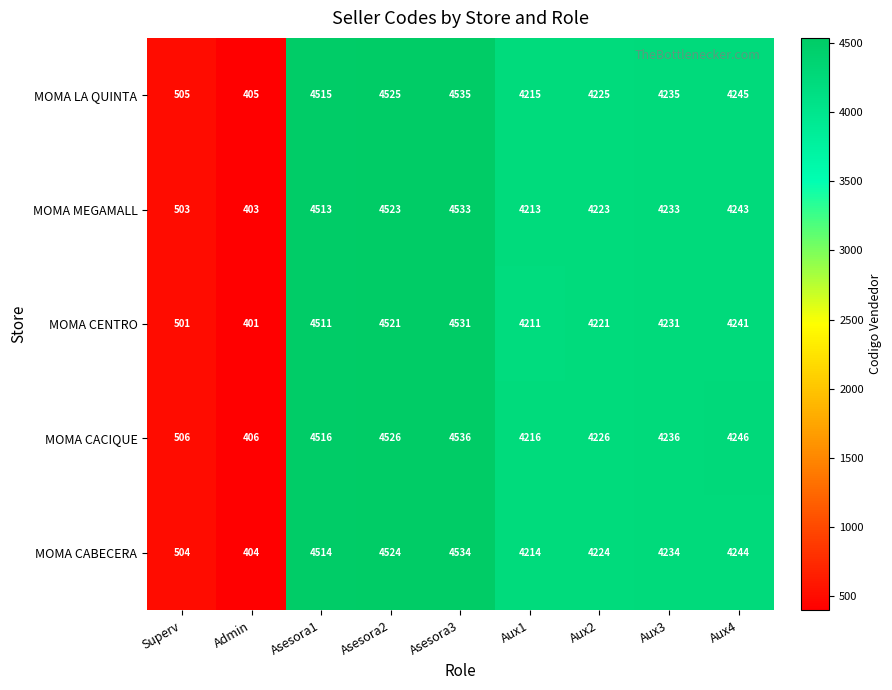

Is it true that MOMA LA QUINTA equals 4235 at Aux3?

True